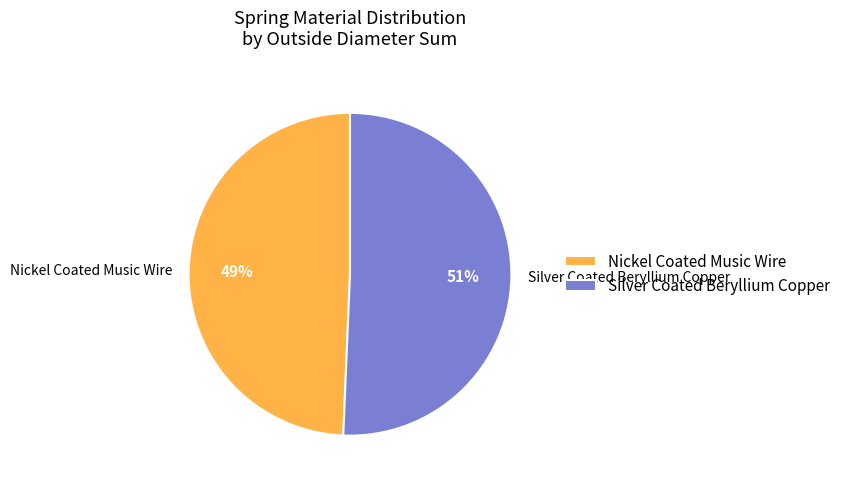

How many segments does this pie chart have?

2